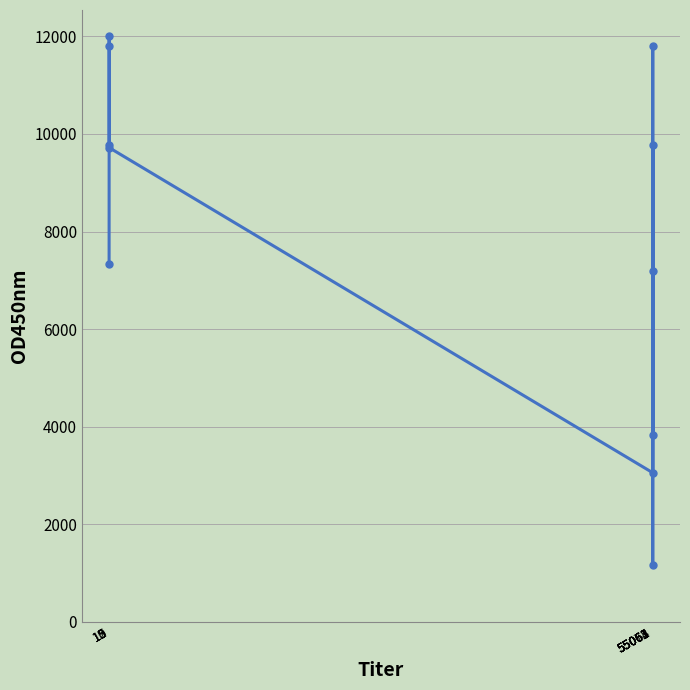

At which label does the data first exceed 9719?

9